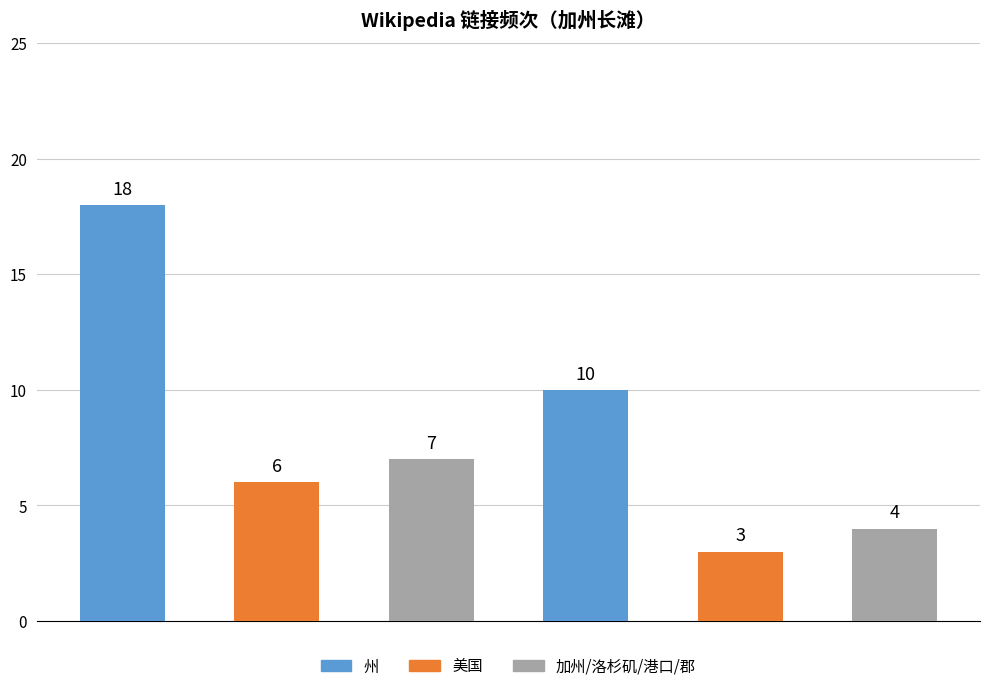

Reading left to right, extract all data points from this chart.

18	6	7	10	3	4